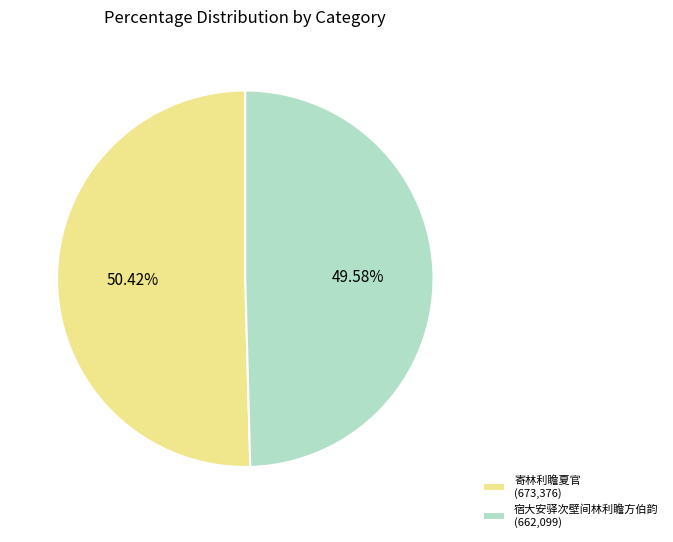

Rank the categories by value from highest to lowest.

寄林利瞻夏官, 宿大安驿次壁间林利瞻方伯韵